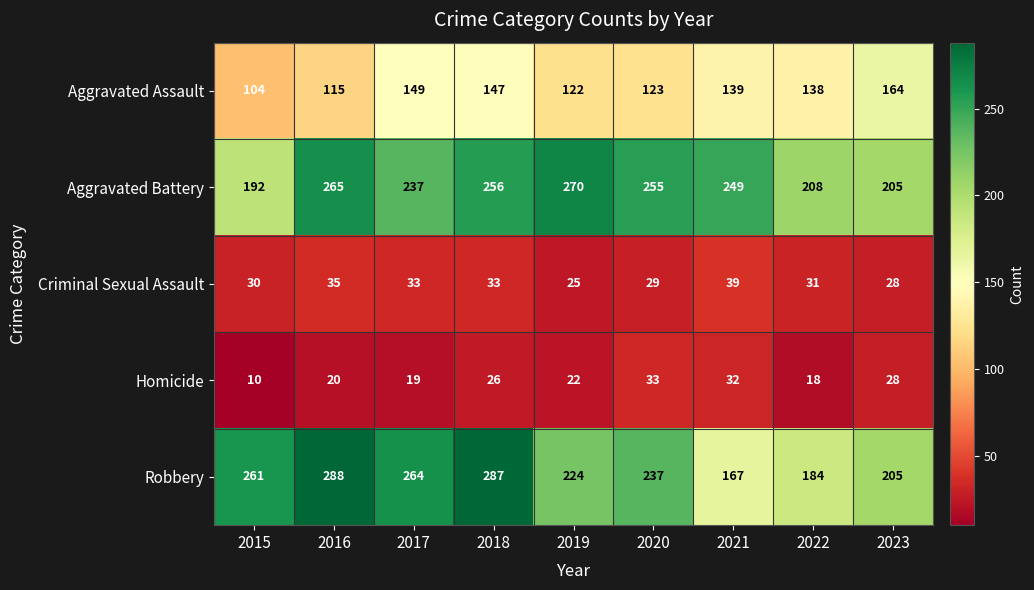

True or false: Homicide has a value of 13 at 2017.

False